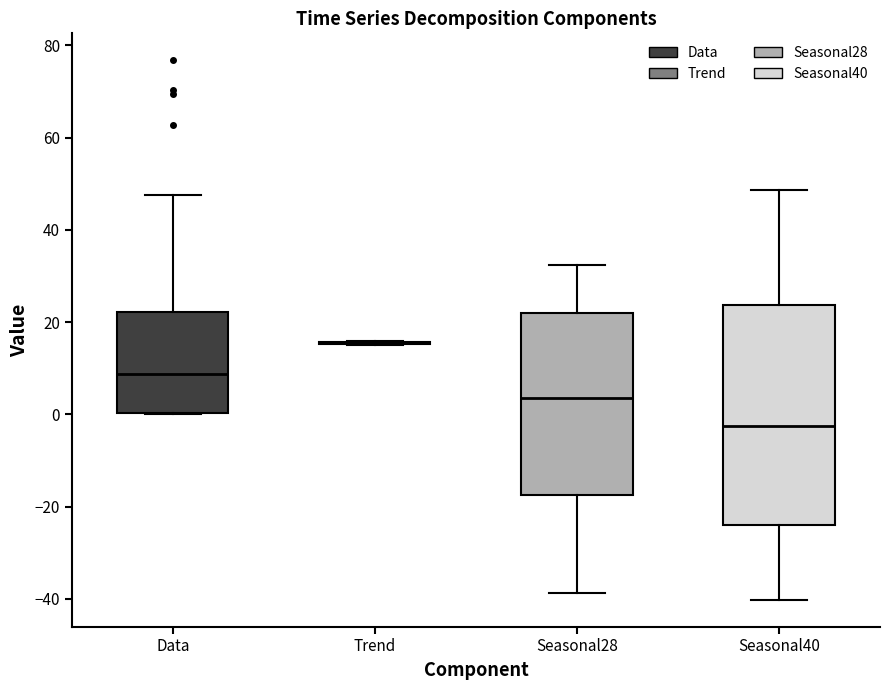

Comparing the boxes themselves (not the whiskers), which one is the tallest?

Seasonal40